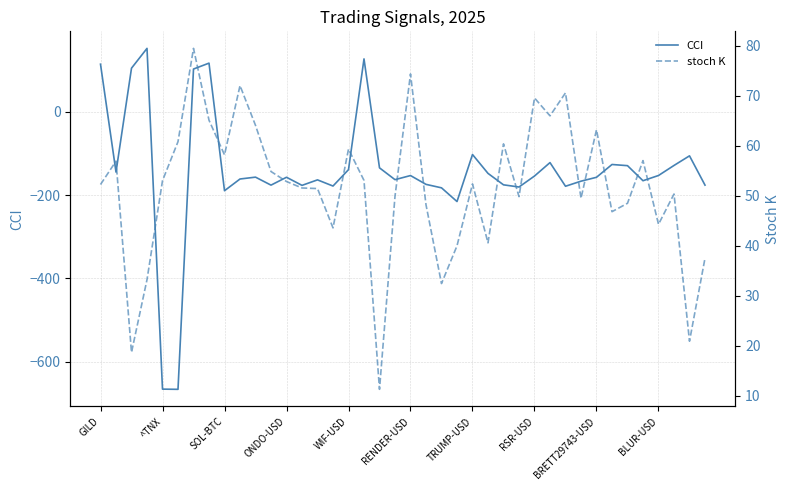

What is the minimum value for CCI?

-666.7